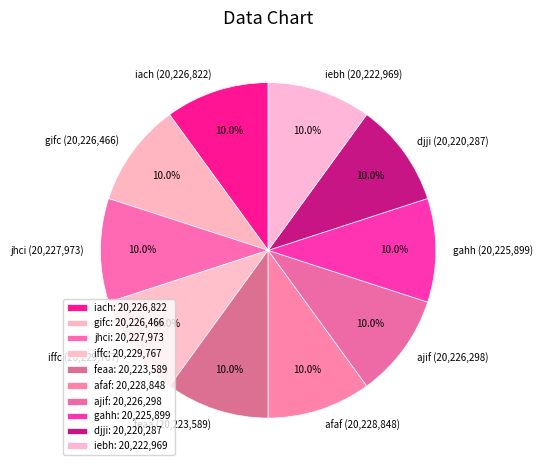

Does any single category account for the majority?

No